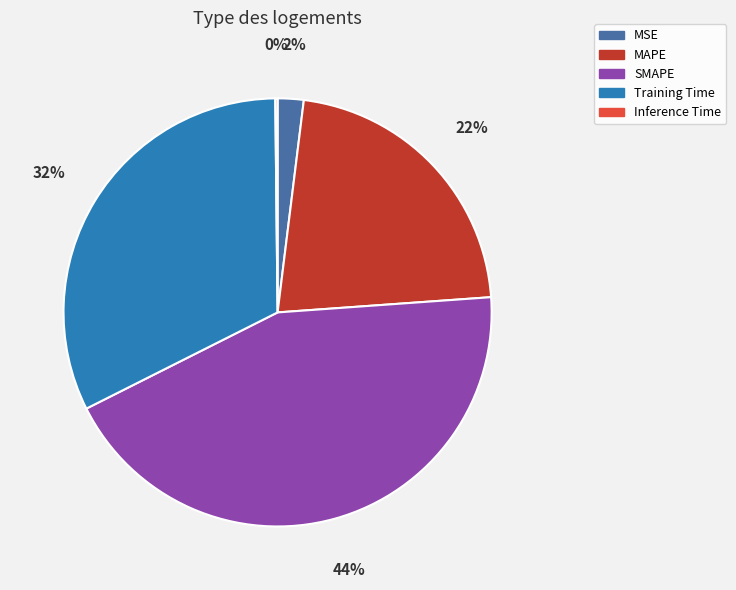

Which category has the biggest portion of the pie?

SMAPE